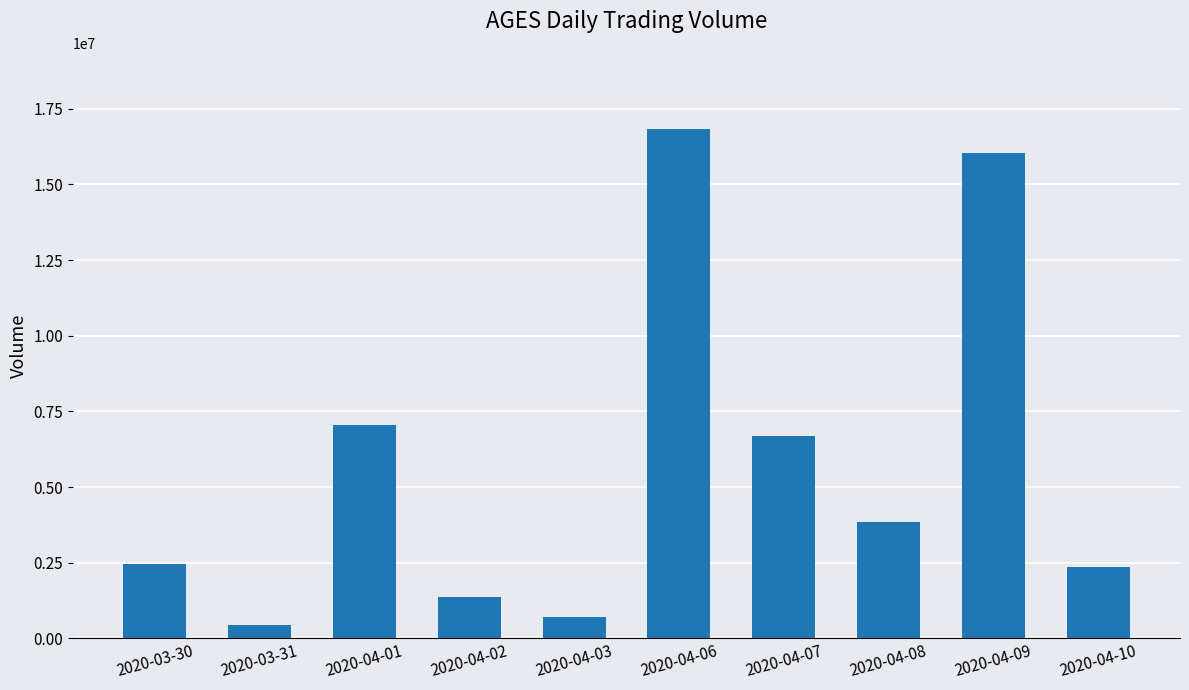

What is the difference between the values at 2020-04-09 and 2020-04-07?

9350200